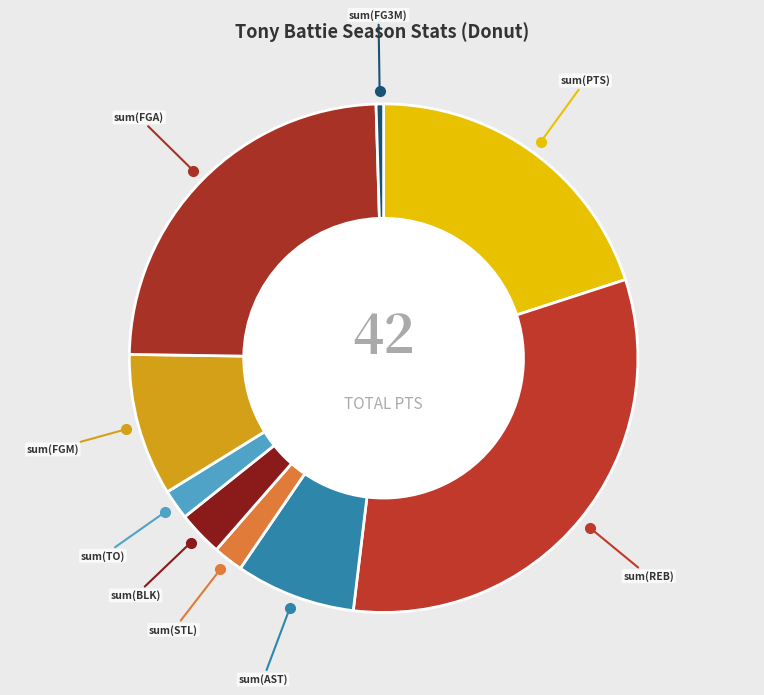

Which slice is the largest?

sum(REB)